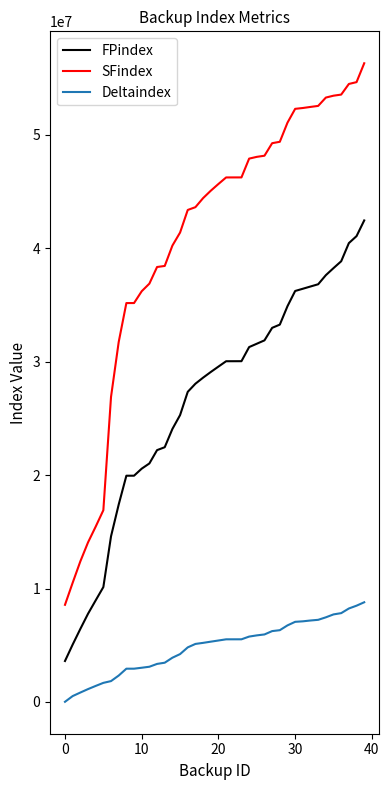

True or false: FPindex and Deltaindex cross at least once.

False